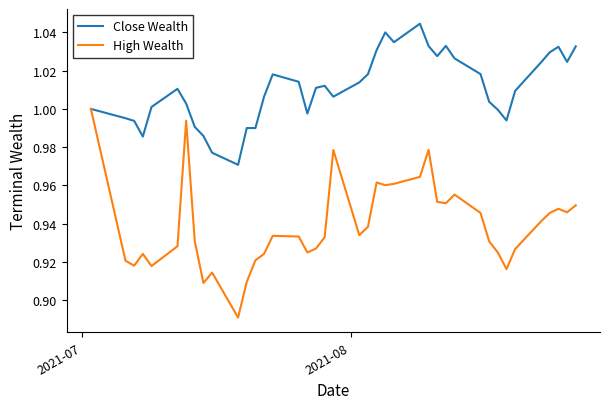

Which series has the largest total across all categories?

Close Wealth